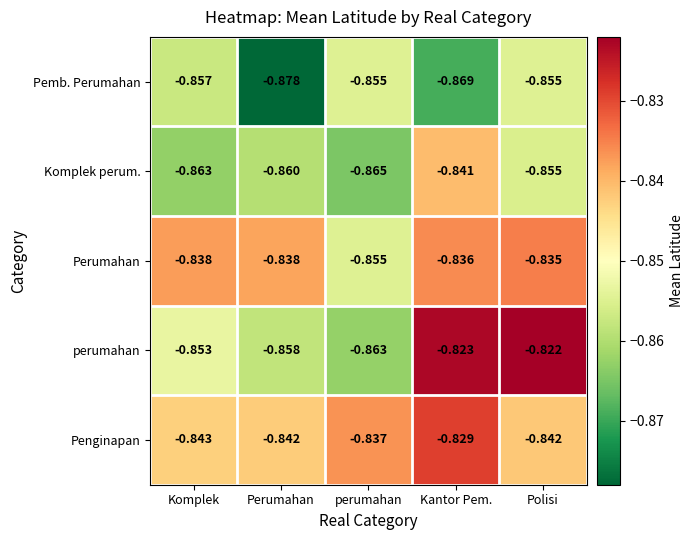

Where is Perumahan nearest to the value 0?

Polisi